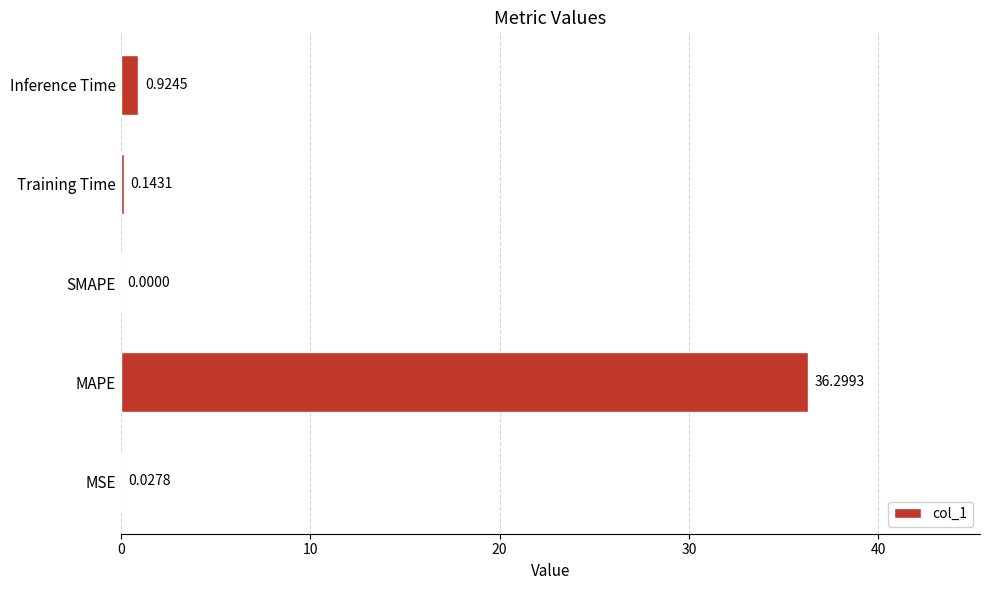

What is the sum of all values?

37.4